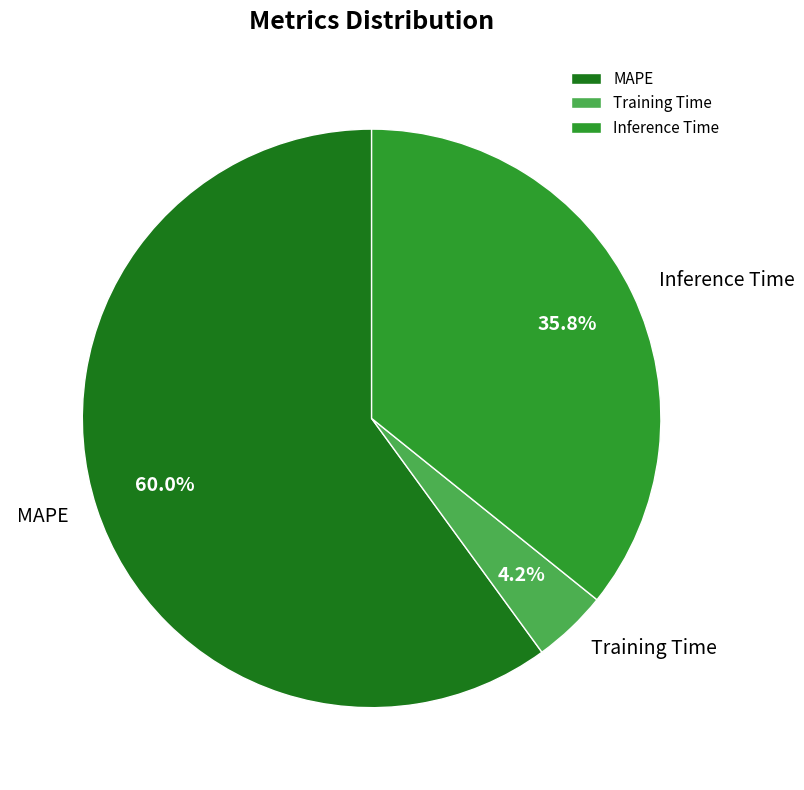

Which category has the smallest portion of the pie?

Training Time